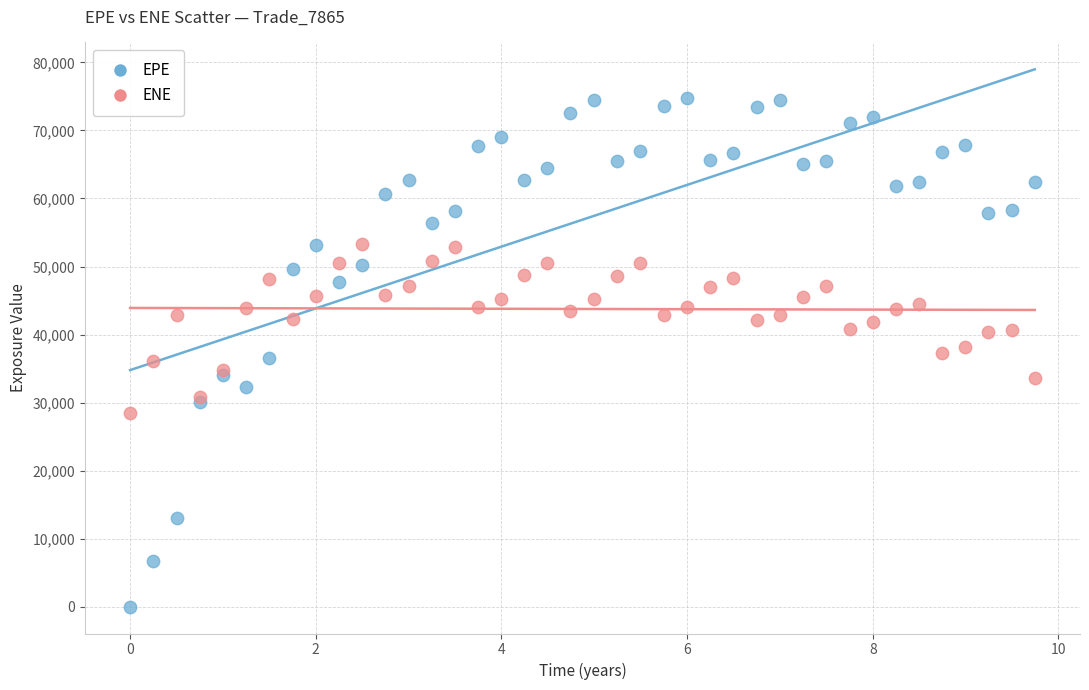

What are all the series names shown in the legend?

EPE, ENE